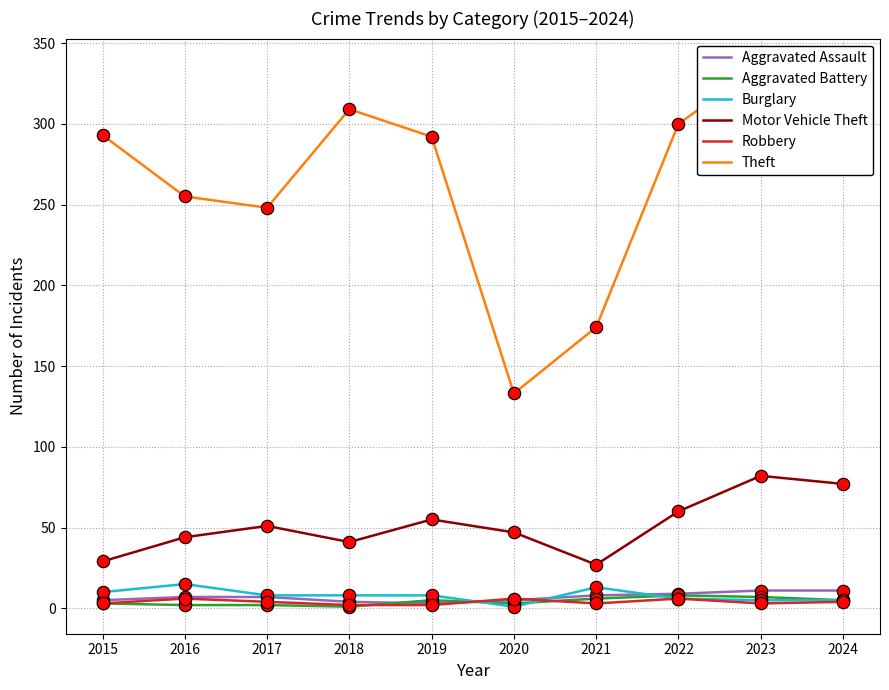

What are all the series names shown in the legend?

Aggravated Assault, Aggravated Battery, Burglary, Motor Vehicle Theft, Robbery, Theft